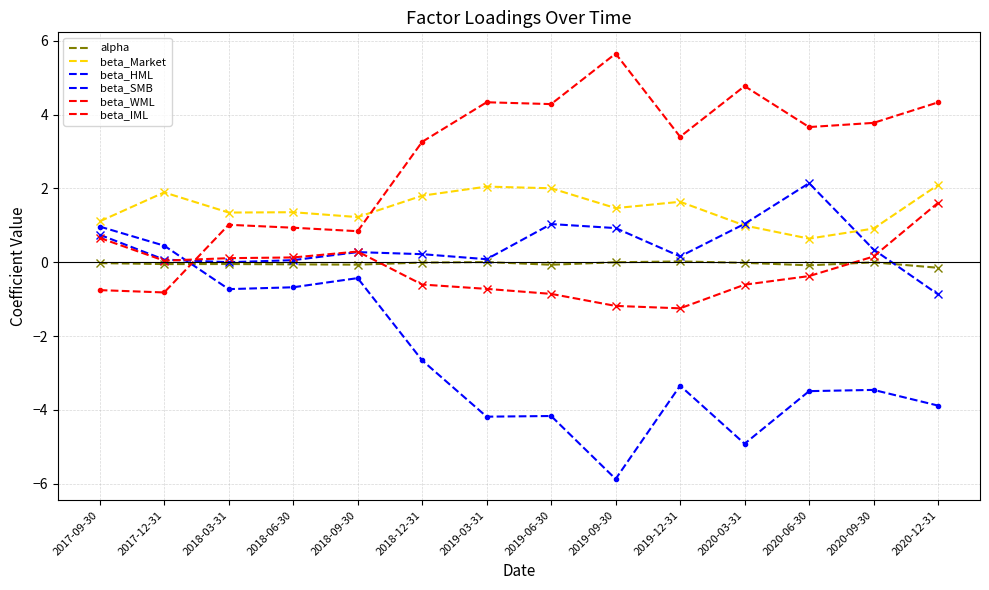

How many interior local peaks does the beta_Market series have?

4